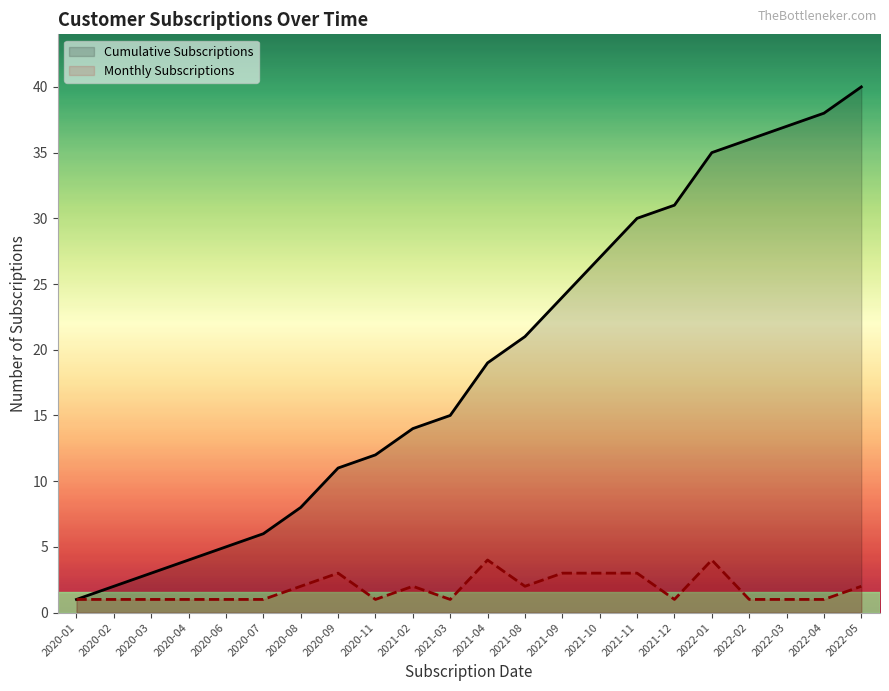

How many values in the Cumulative Subscriptions series exceed 19?

10